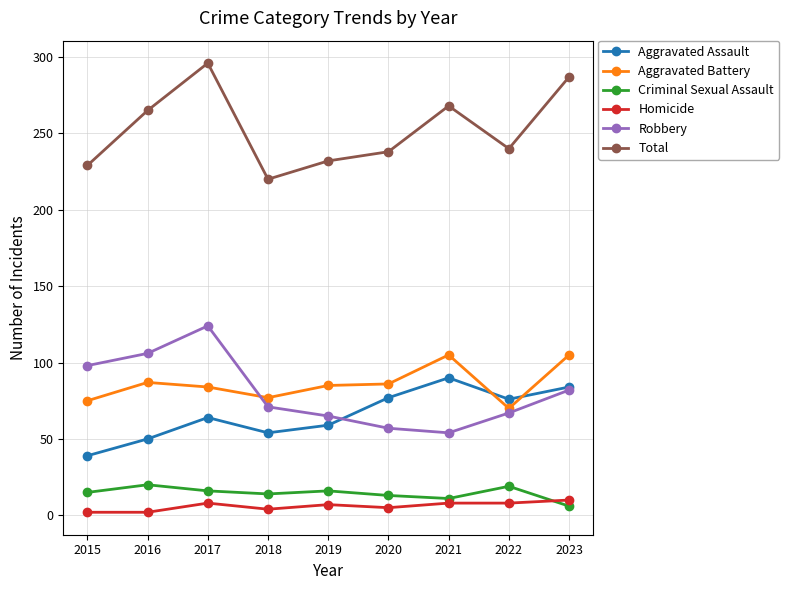

Rank the series at 2017 from lowest to highest value.

Homicide, Criminal Sexual Assault, Aggravated Assault, Aggravated Battery, Robbery, Total